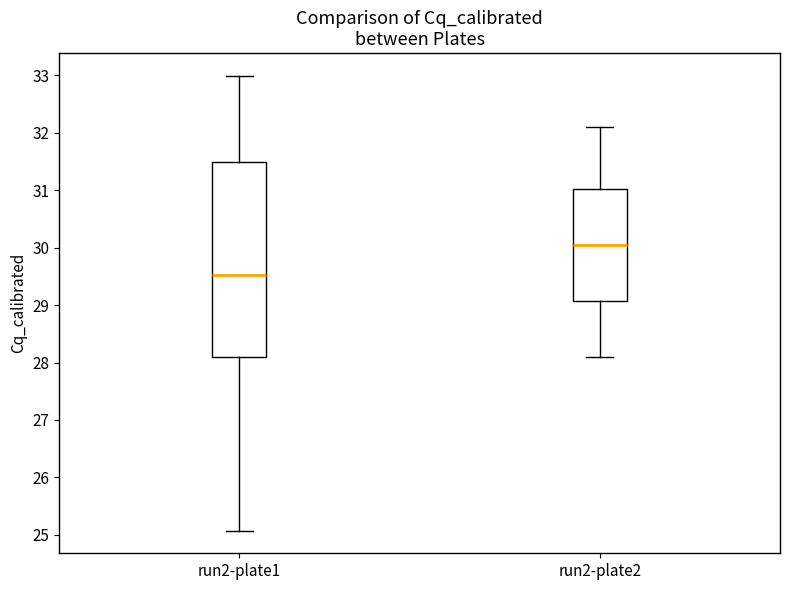

Which box's median line is the highest?

run2-plate2